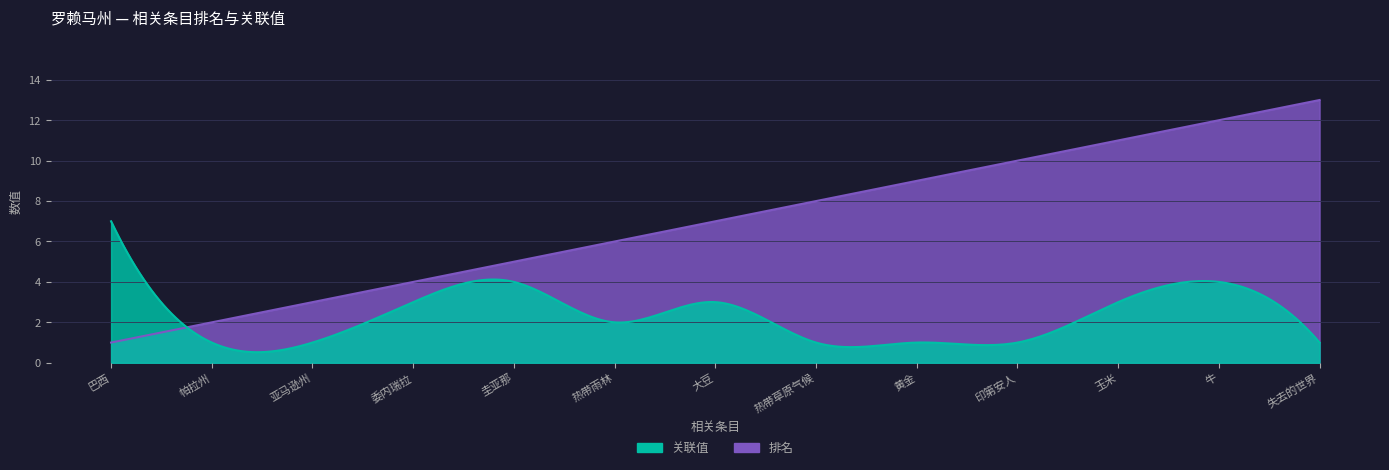

Which series has the largest total across all categories?

排名